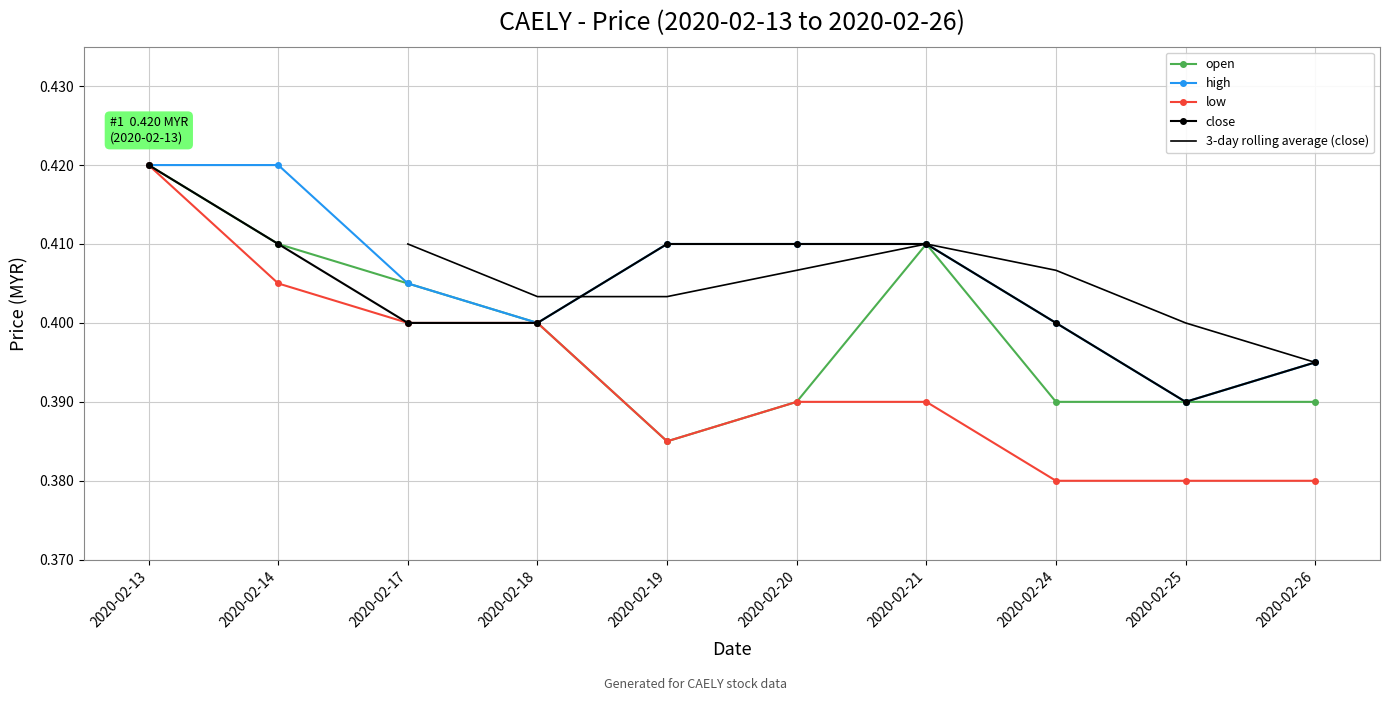

Where is high nearest to the value 0?

2020-02-25